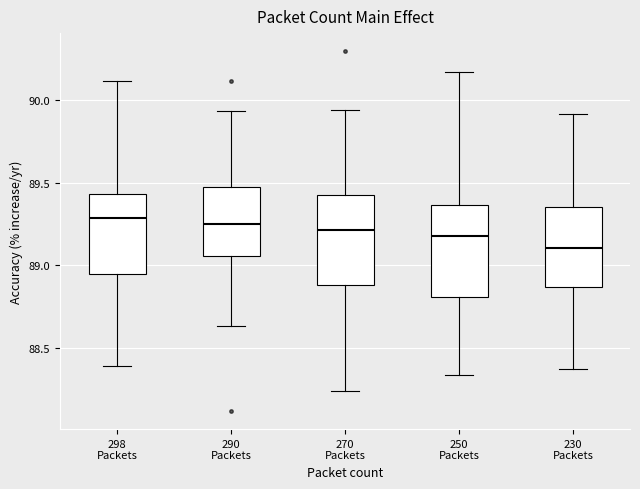

Where does the upper whisker of the box for 270 Packets end on the y-axis? The values are not printed on the chart, so give them approximately, as read against the axis.

89.95